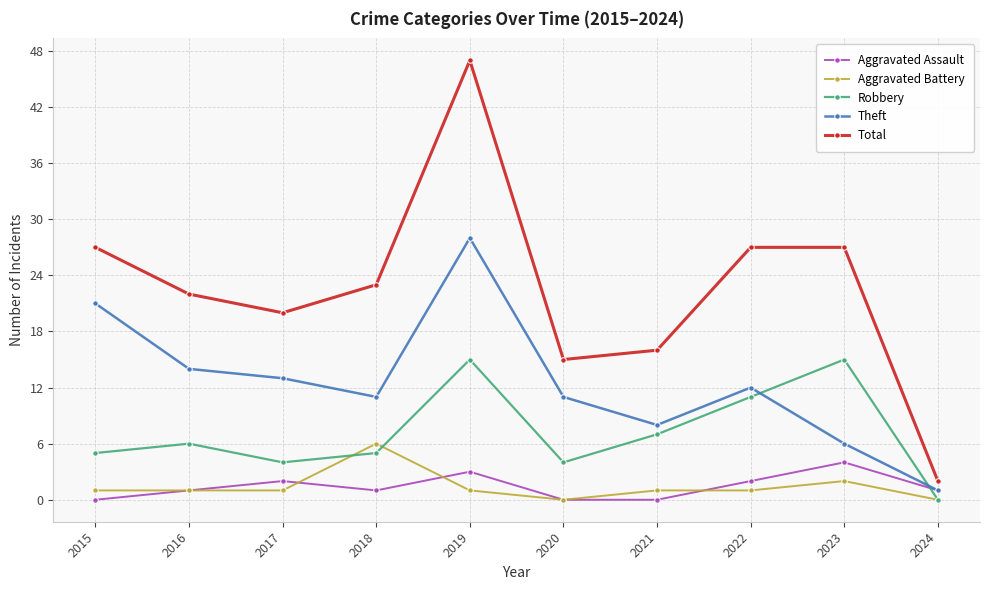

What are all the series names shown in the legend?

Aggravated Assault, Aggravated Battery, Robbery, Theft, Total